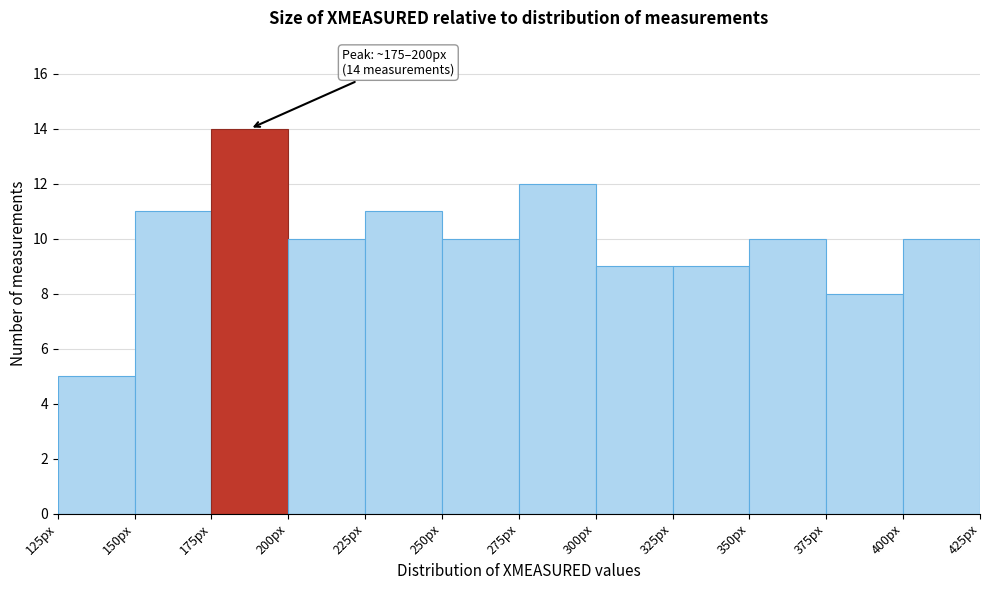

Which range on the x-axis has the tallest bar?

175 to 200